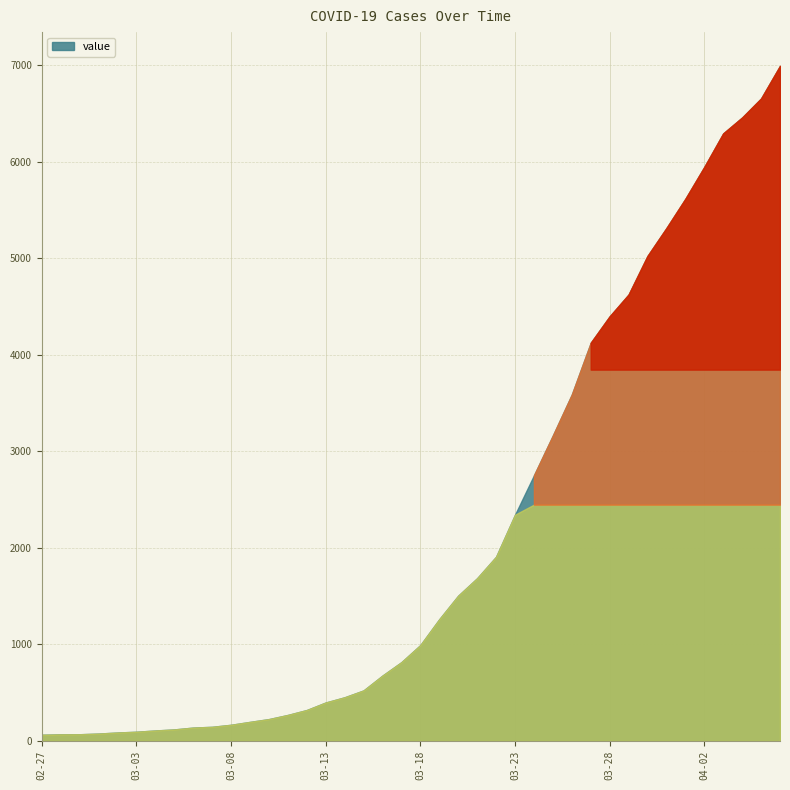

List the labels in order of value, largest first.

2020-04-06, 2020-04-05, 2020-04-04, 2020-04-03, 2020-04-02, 2020-04-01, 2020-03-31, 2020-03-30, 2020-03-29, 2020-03-28, 2020-03-27, 2020-03-26, 2020-03-25, 2020-03-24, 2020-03-23, 2020-03-22, 2020-03-21, 2020-03-20, 2020-03-19, 2020-03-18, 2020-03-17, 2020-03-16, 2020-03-15, 2020-03-14, 2020-03-13, 2020-03-12, 2020-03-11, 2020-03-10, 2020-03-09, 2020-03-08, 2020-03-07, 2020-03-06, 2020-03-05, 2020-03-04, 2020-03-03, 2020-03-02, 2020-03-01, 2020-02-29, 2020-02-28, 2020-02-27